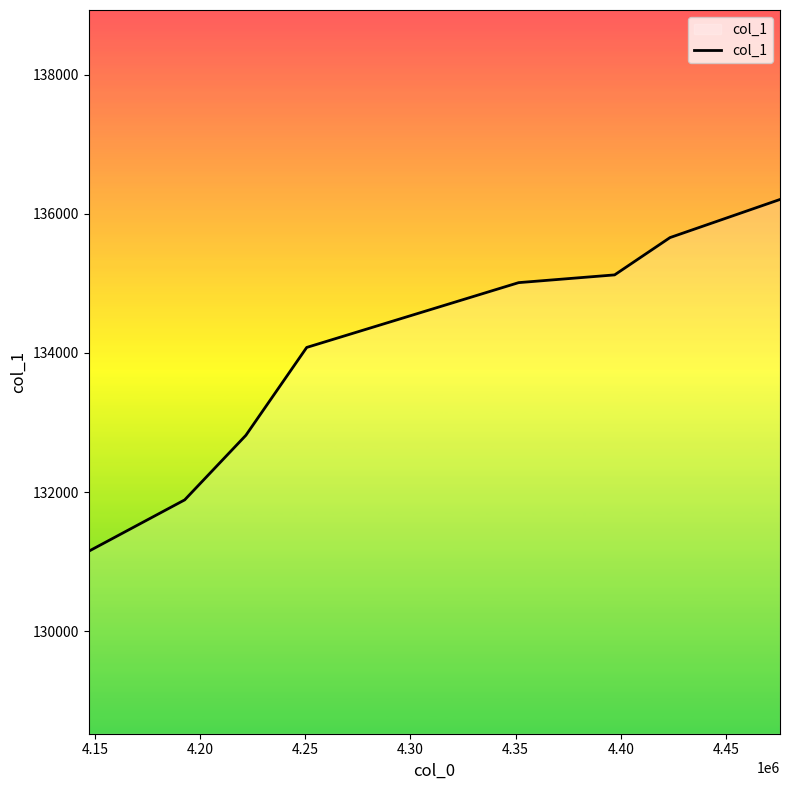

How many lines are shown in the chart?

1